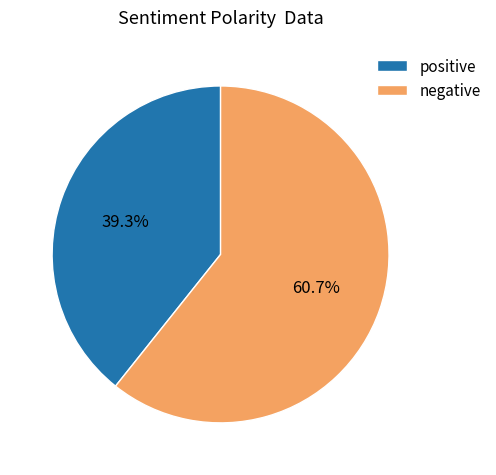

Does negative represent more than half of the total?

Yes